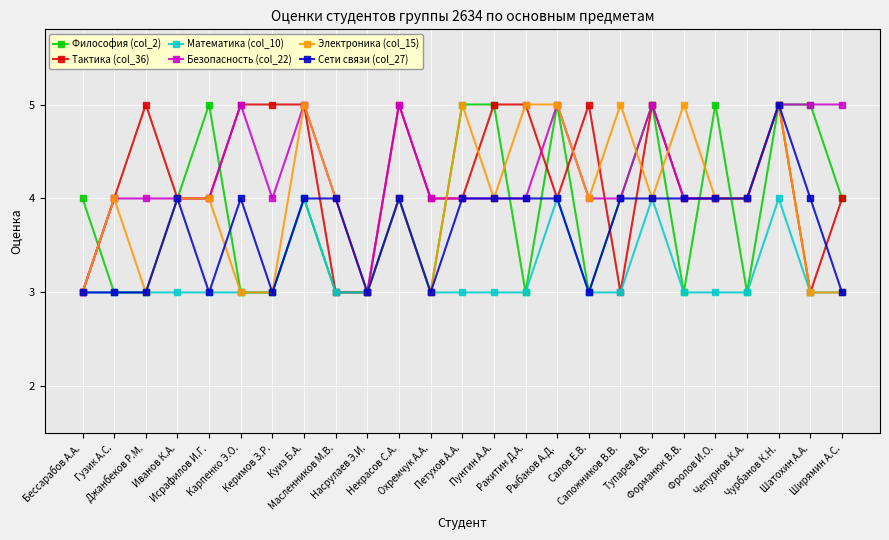

Count the Философия (col_2) values in the range 3 to 5.

25